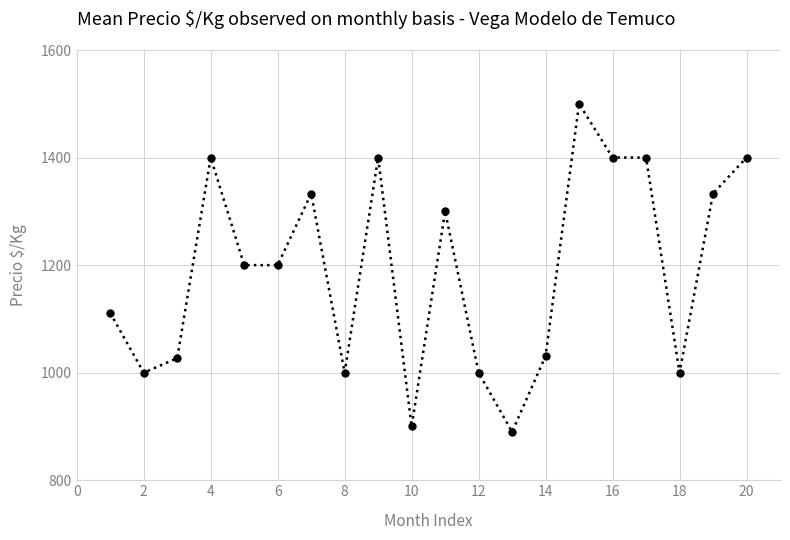

Reading left to right, transcribe all the data shown in this chart.

1111	1000	1027	1400	1200	1200	1333	1000	1400	900	1300	1000	890	1031	1500	1400	1400	1000	1333	1400